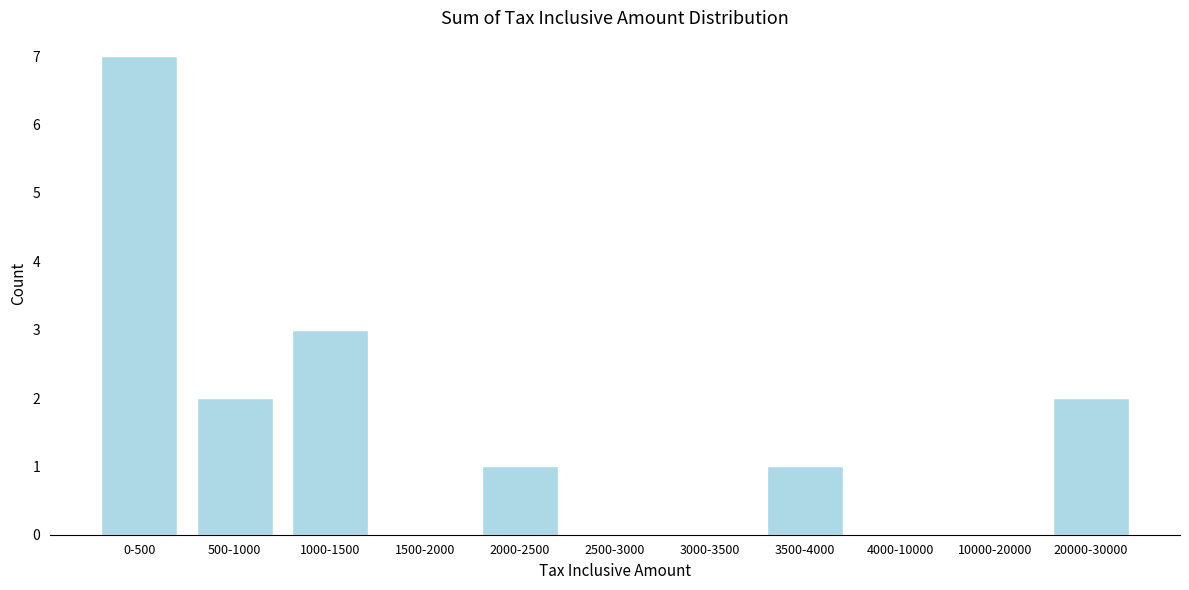

Reading left to right, what are all the values shown in this chart?

0-500=7	500-1000=2	1000-1500=3	1500-2000=0	2000-2500=1	2500-3000=0	3000-3500=0	3500-4000=1	4000-10000=0	10000-20000=0	20000-30000=2